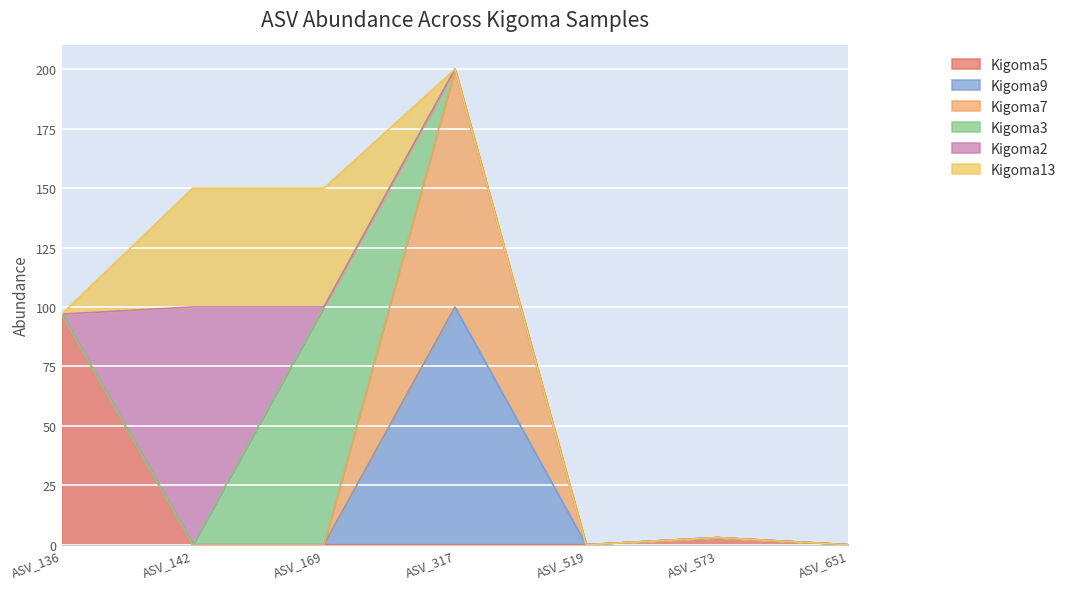

Where is the first local maximum for Kigoma3?

ASV_169